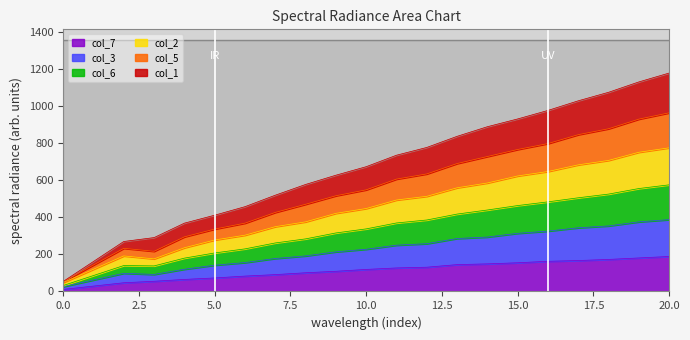

True or false: col_5 and col_2 intersect in this chart.

False